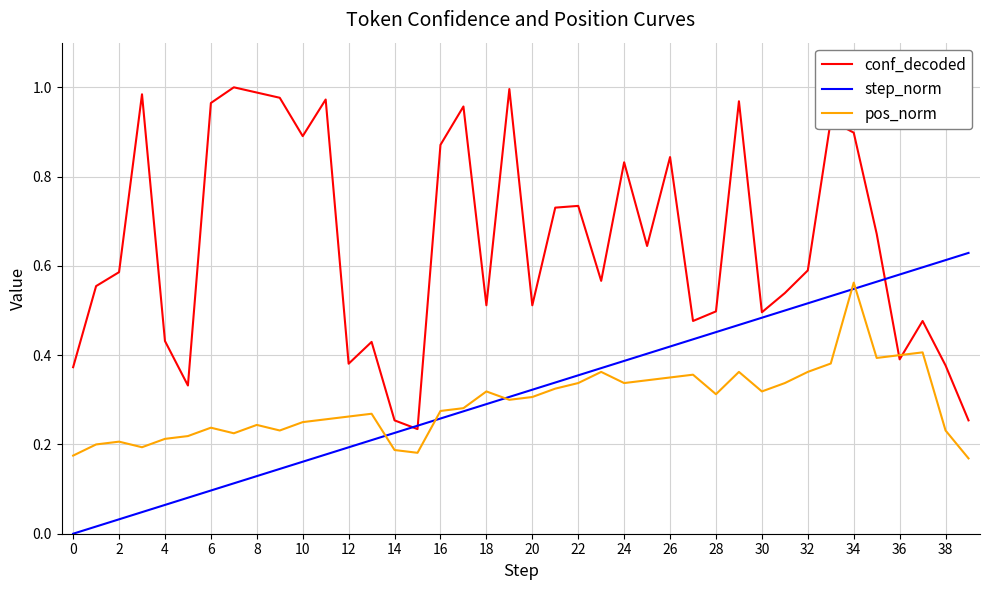

True or false: step_norm and pos_norm cross at least once.

True